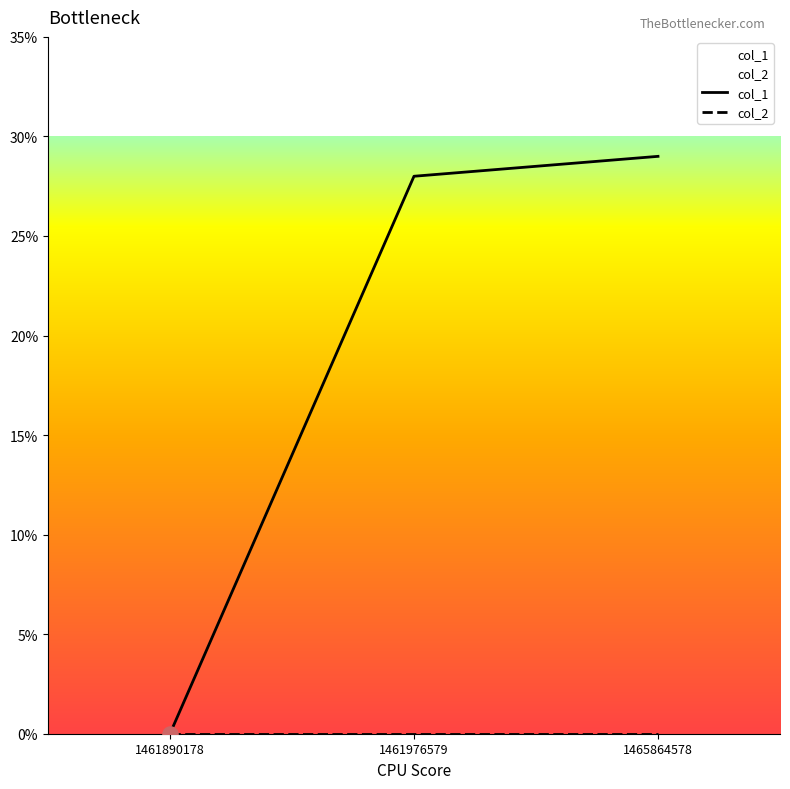

Approximately how many times larger is the value at 1461976579 compared to 1465864578?

1.0